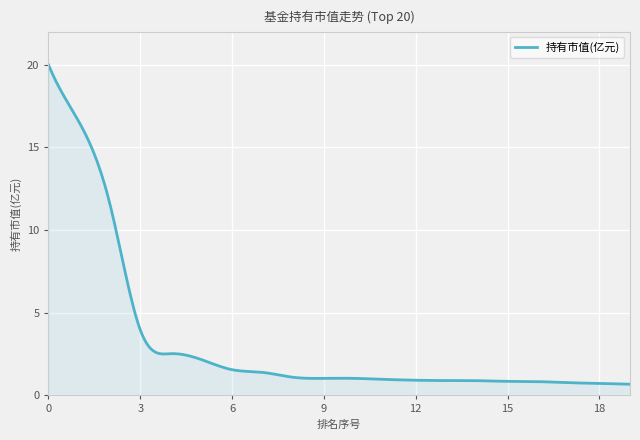

Count the number of data series in this chart.

1